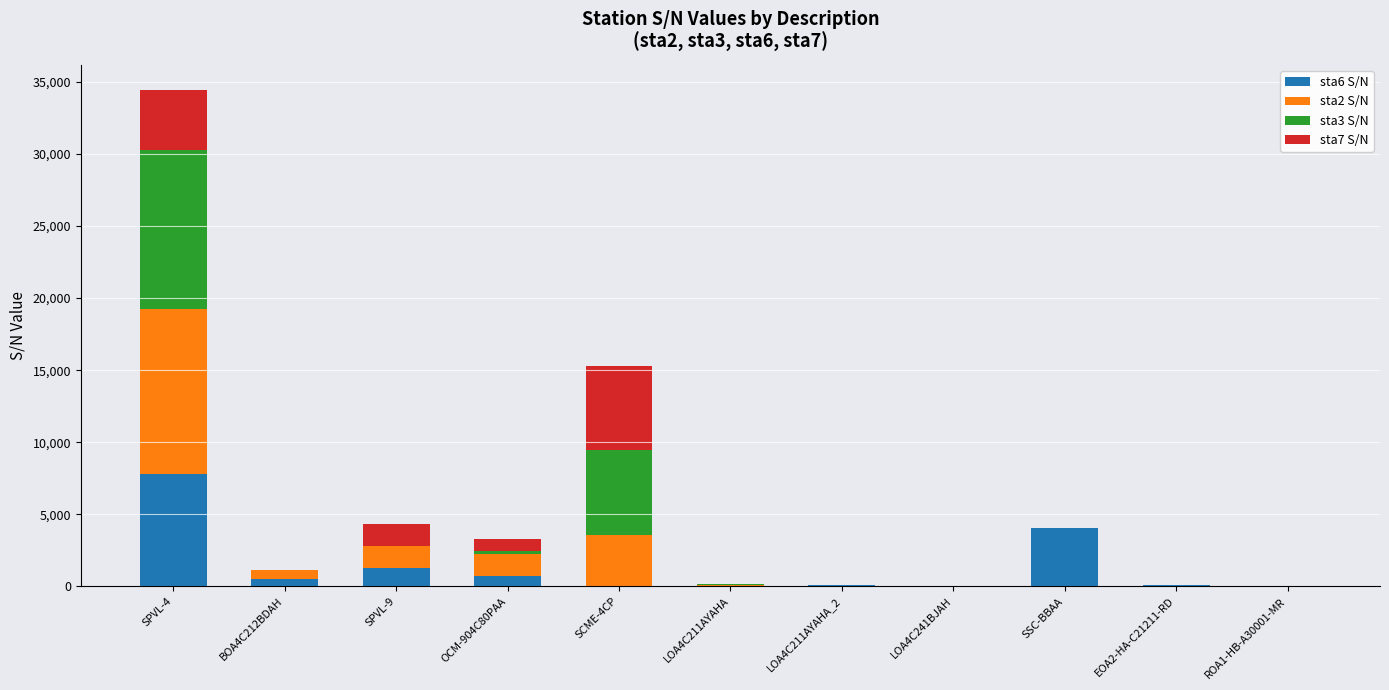

Are the bars horizontal?

No